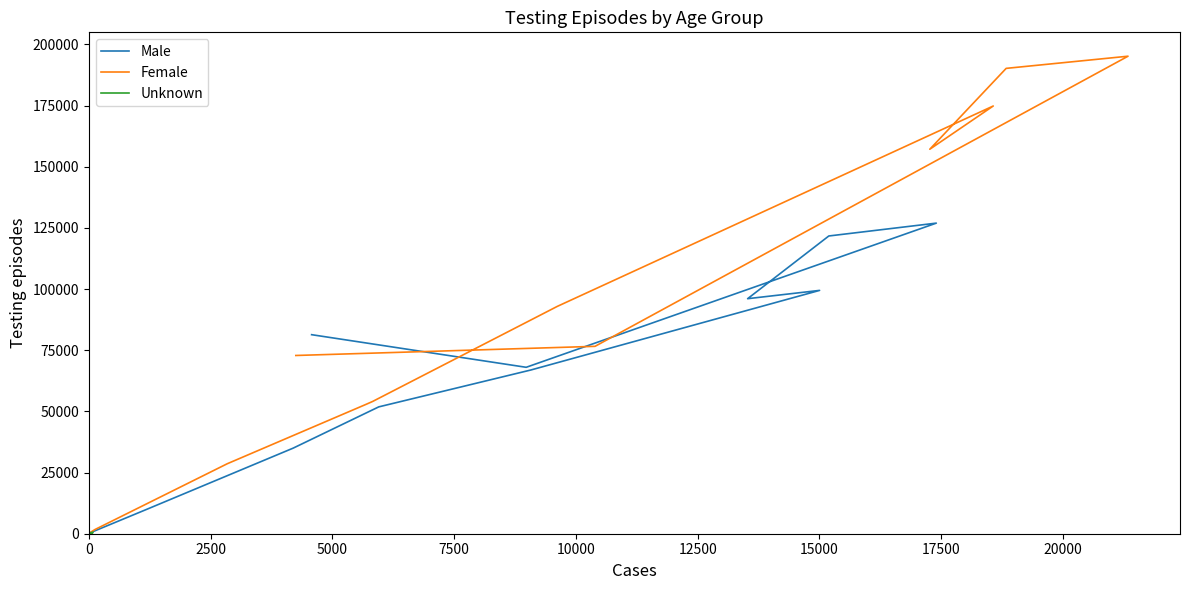

List the series in order of their overall mean, lowest first.

Unknown, Male, Female